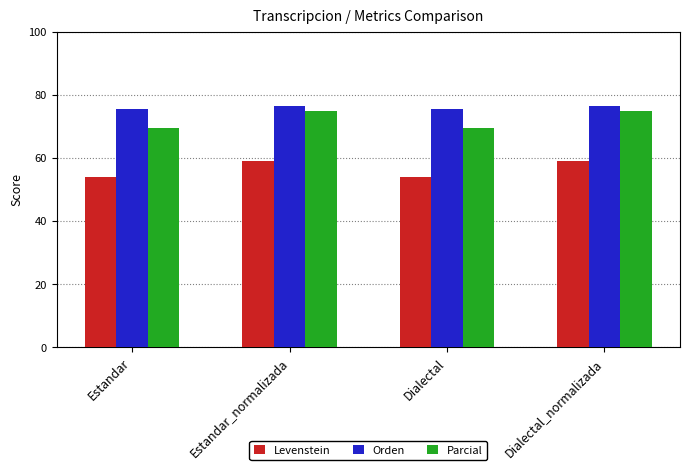

List the series in order of their peak value, lowest first.

Levenstein, Parcial, Orden